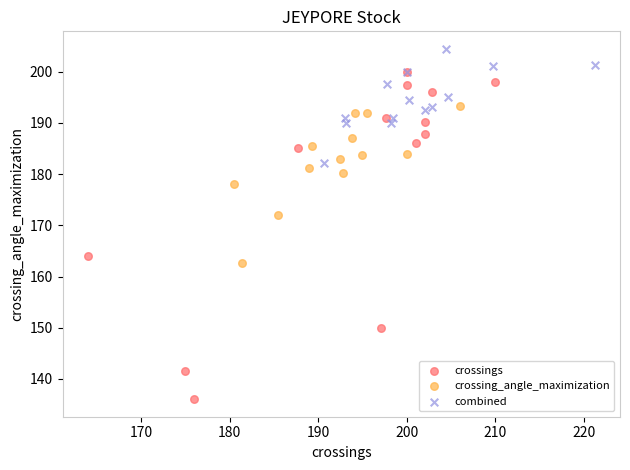

Which series reaches the minimum Y coordinate?

crossings